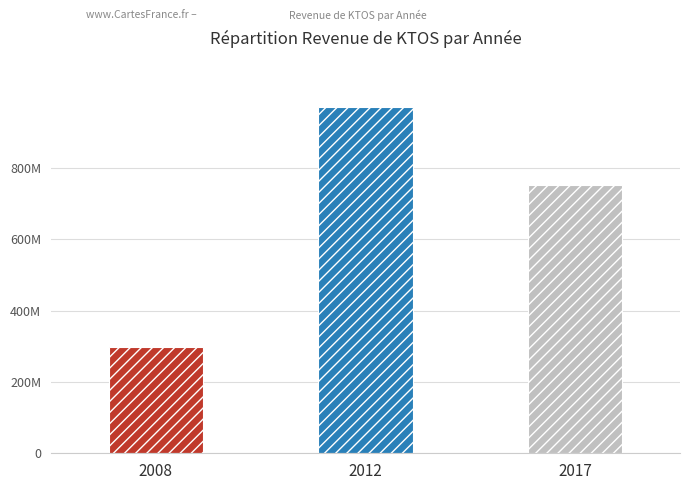

Approximately how many times larger is the value at 2017 compared to 2008?

2.5